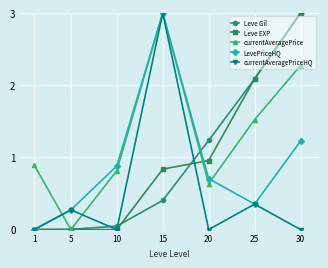

What is the sum of the LevePriceHQ values at 15 and 1?

3.0